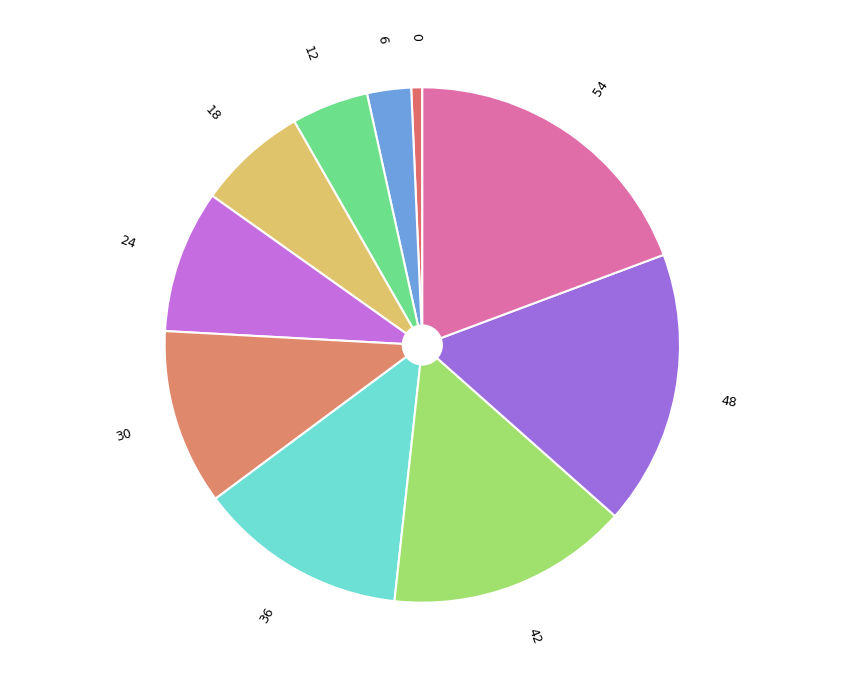

Rank the categories by value from lowest to highest.

0, 6, 12, 18, 24, 30, 36, 42, 48, 54